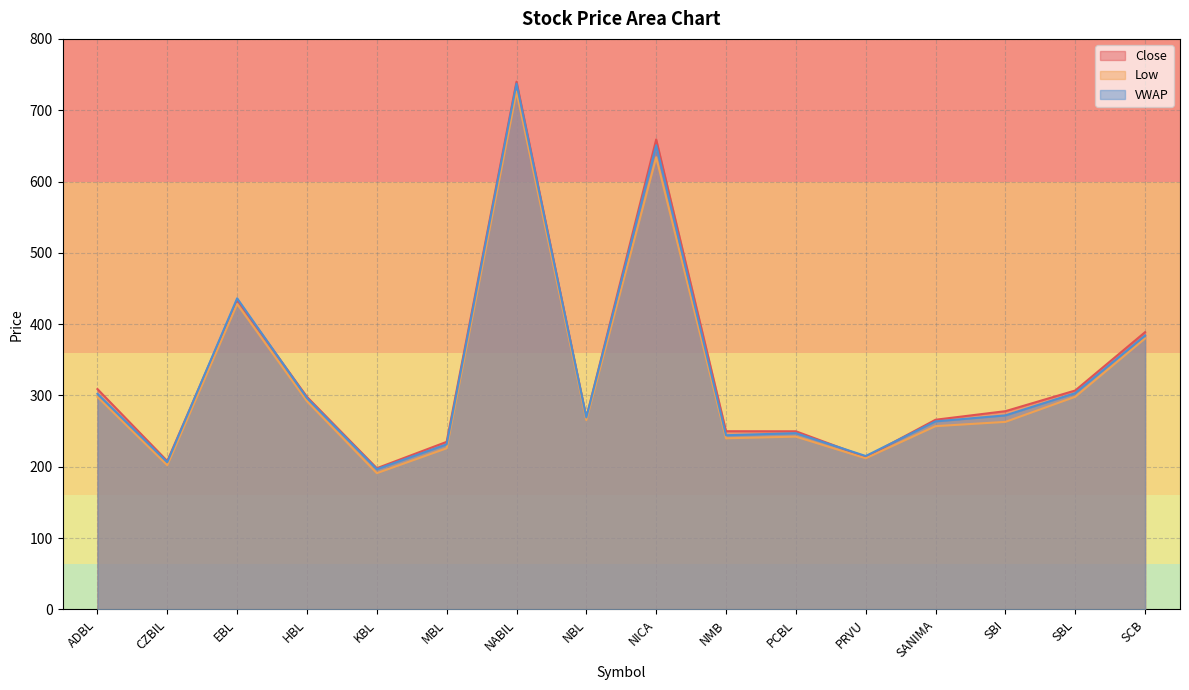

List the labels in order of VWAP value, smallest first.

KBL, CZBIL, PRVU, MBL, NMB, PCBL, SANIMA, NBL, SBI, HBL, ADBL, SBL, SCB, EBL, NICA, NABIL